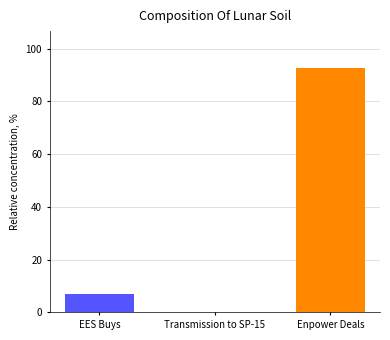

Is it true that the value at Transmission to SP-15 is 0.2?

True